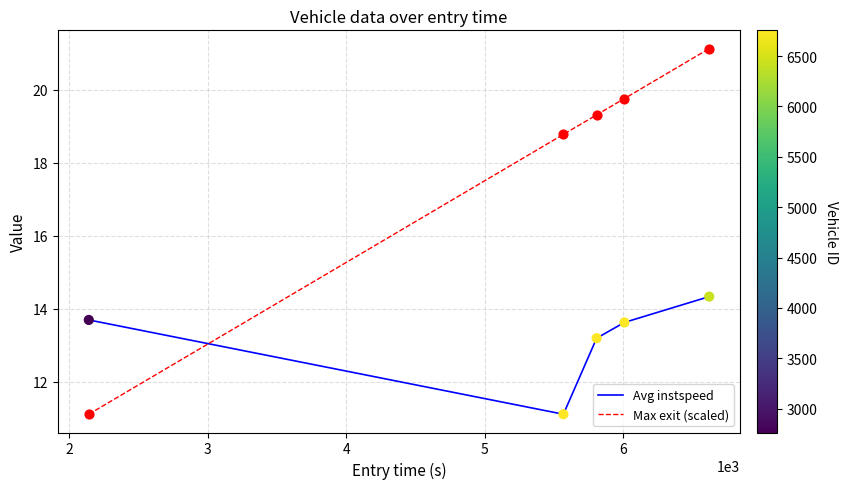

Which series has the widest spread of values?

Max exit (scaled)